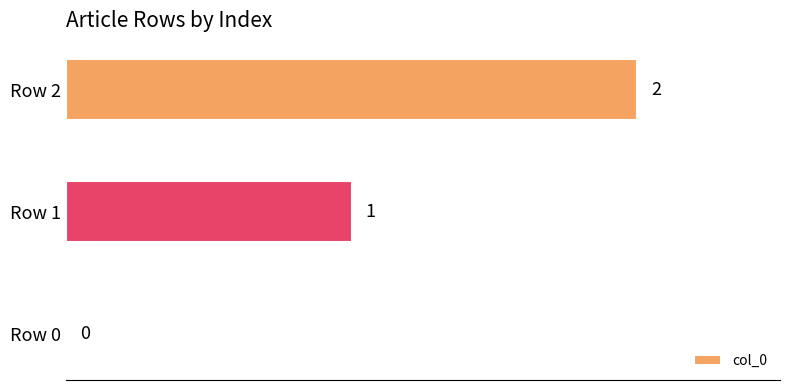

How many data points does each series have?

3